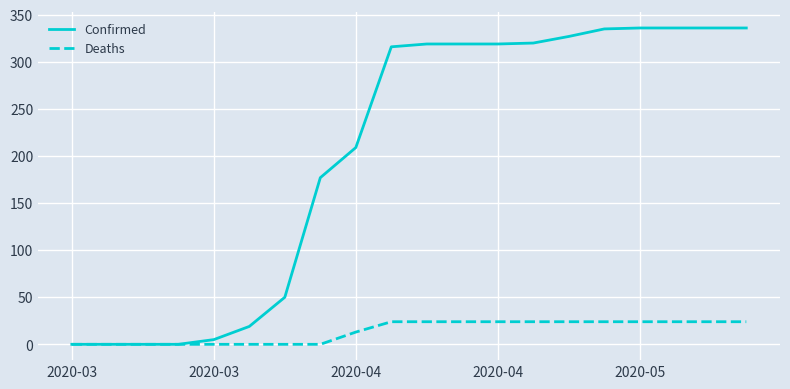

List the series in order of their peak value, lowest first.

Deaths, Confirmed